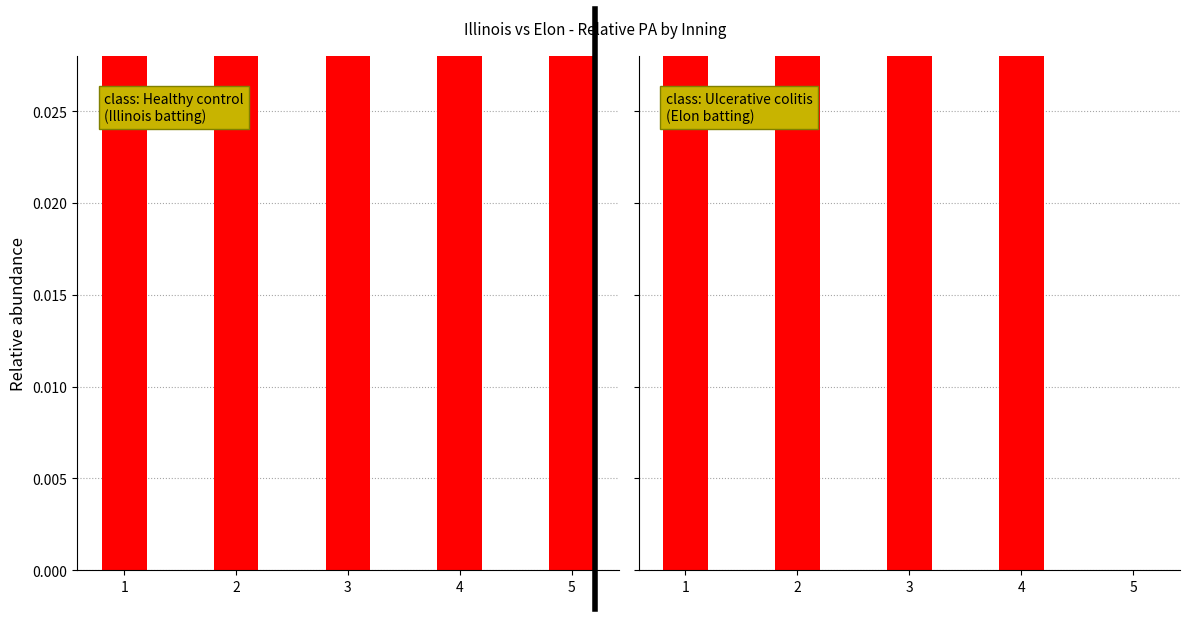

What is the difference between the maximum and second lowest values in the class: Elon (batting bot) series?

0.1